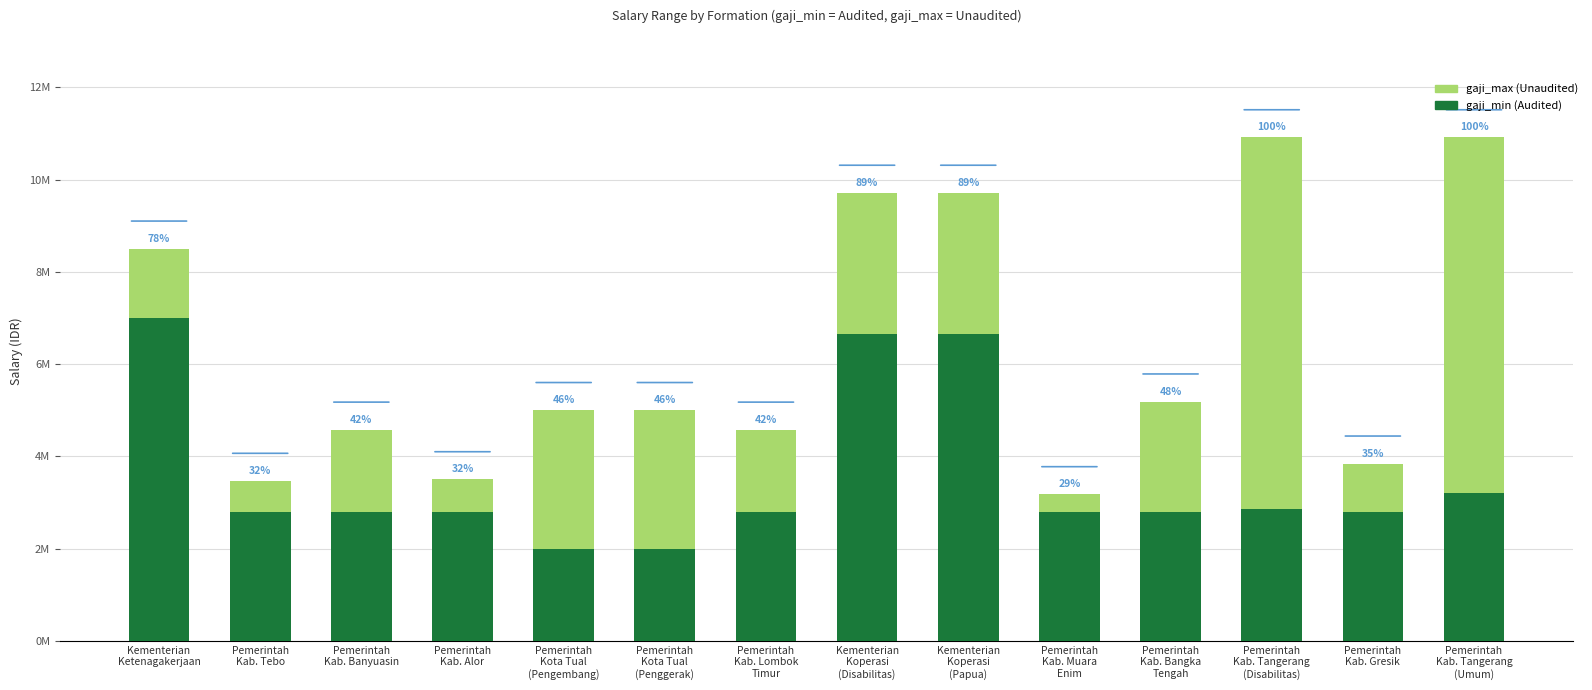

True or false: gaji_max (Unaudited) has a value of 1054300 at Pemerintah
Kab. Gresik.

True